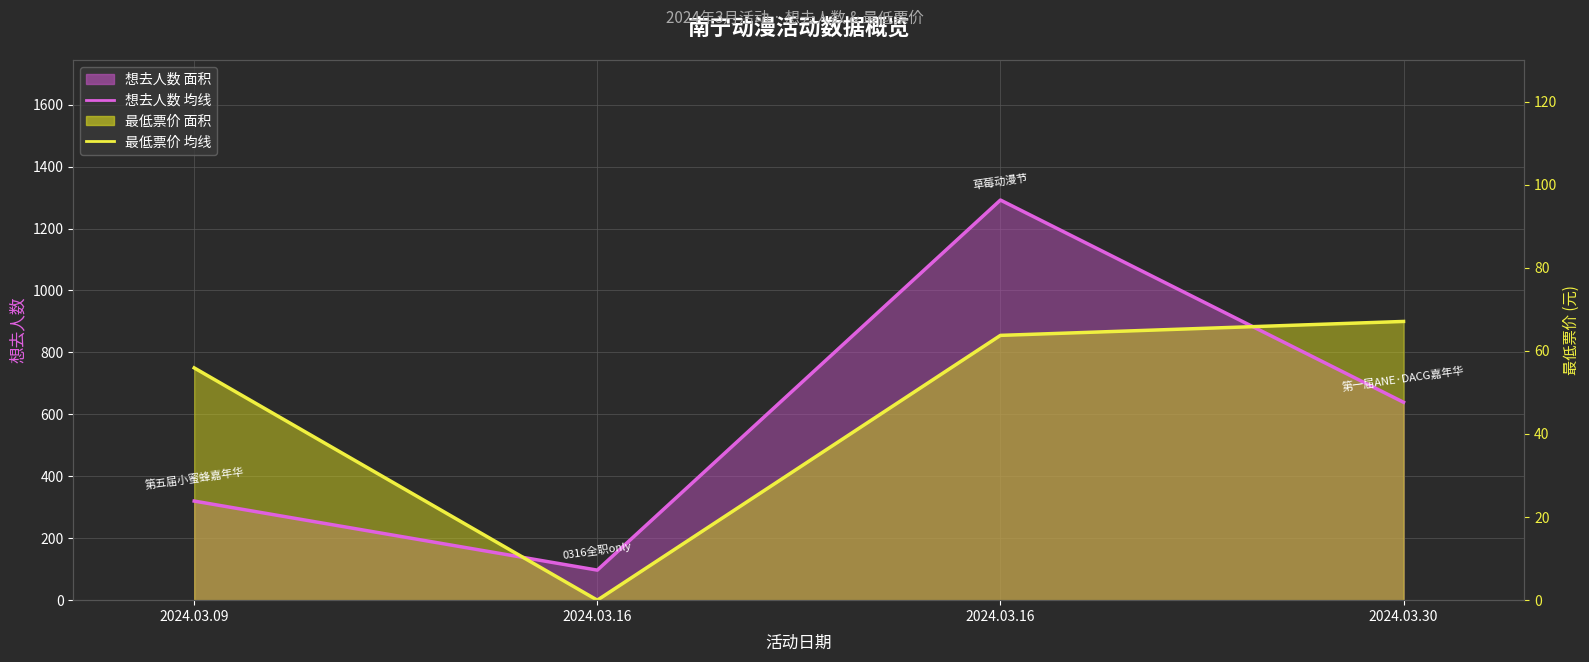

At how many categories does at least one series exceed 1114?

1